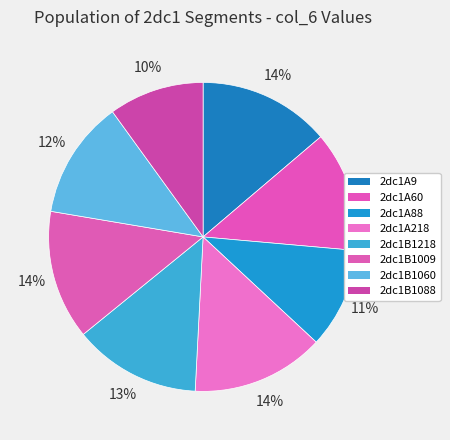

Is it true that 2dc1B1060 is 12% of the pie?

True